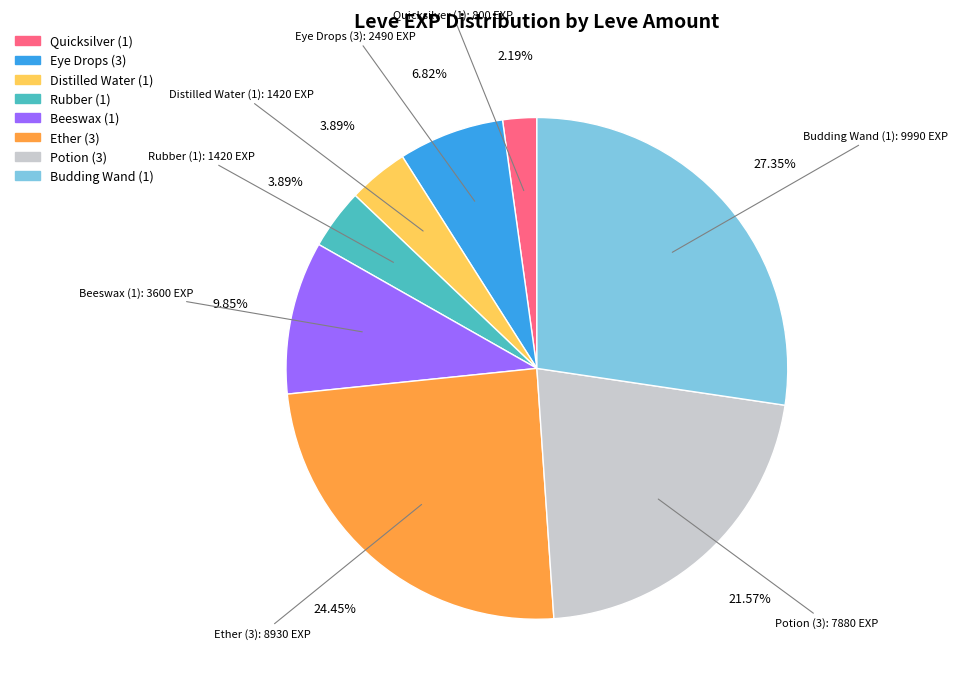

Is there any slice that represents more than half of the pie?

No